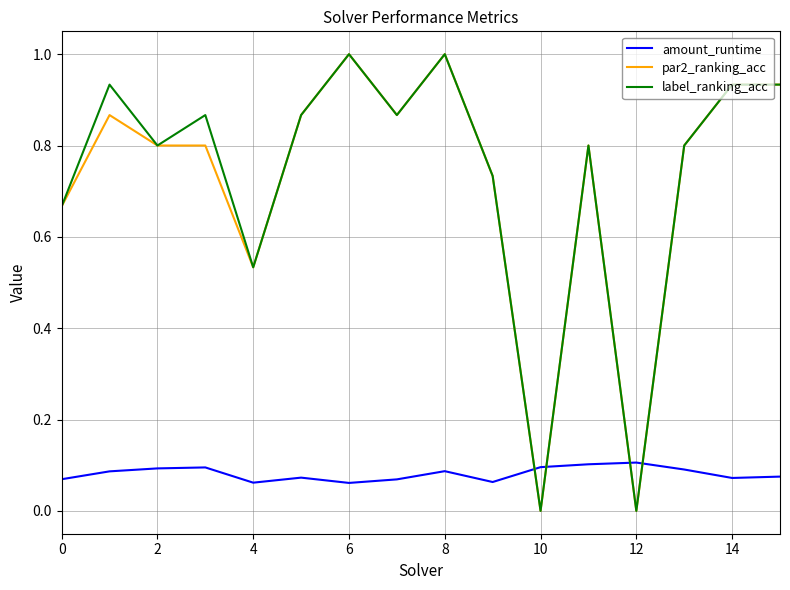

How many times do par2_ranking_acc and amount_runtime cross each other?

4